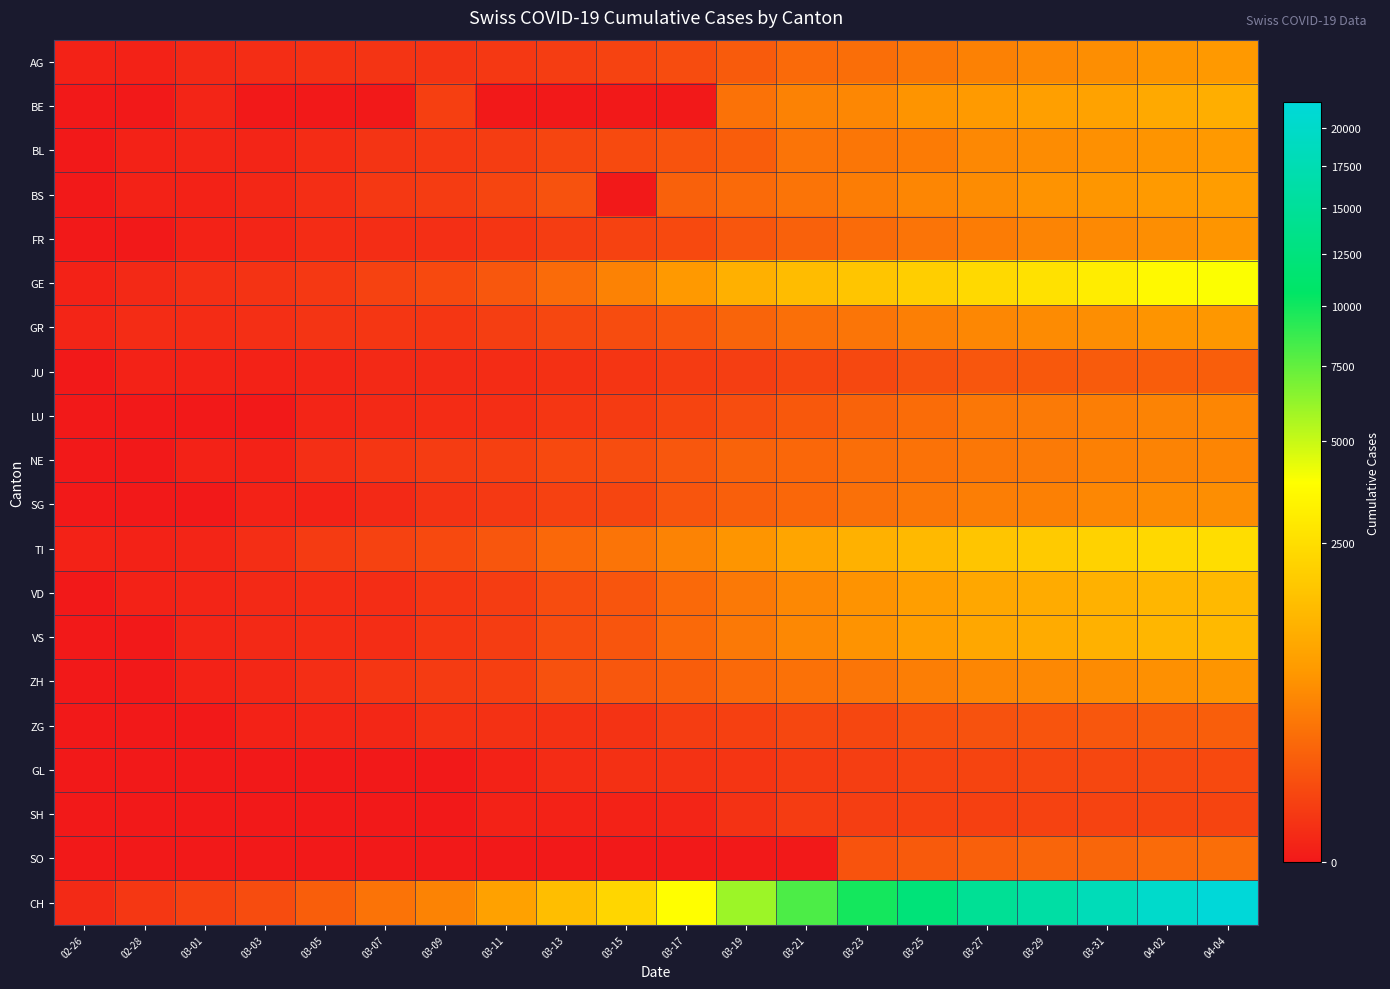

Which category has the highest value across all series?

04-04